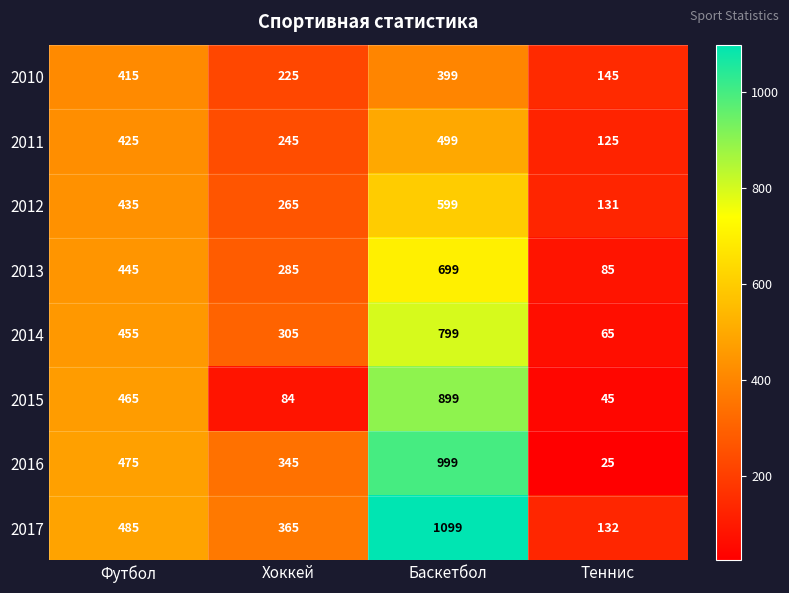

Which series changed the most between Хоккей and Теннис?

2016